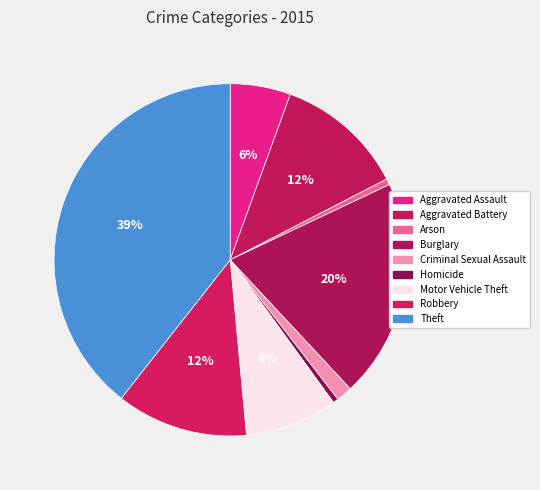

To the nearest percent, what percentage of the pie is Theft?

39%